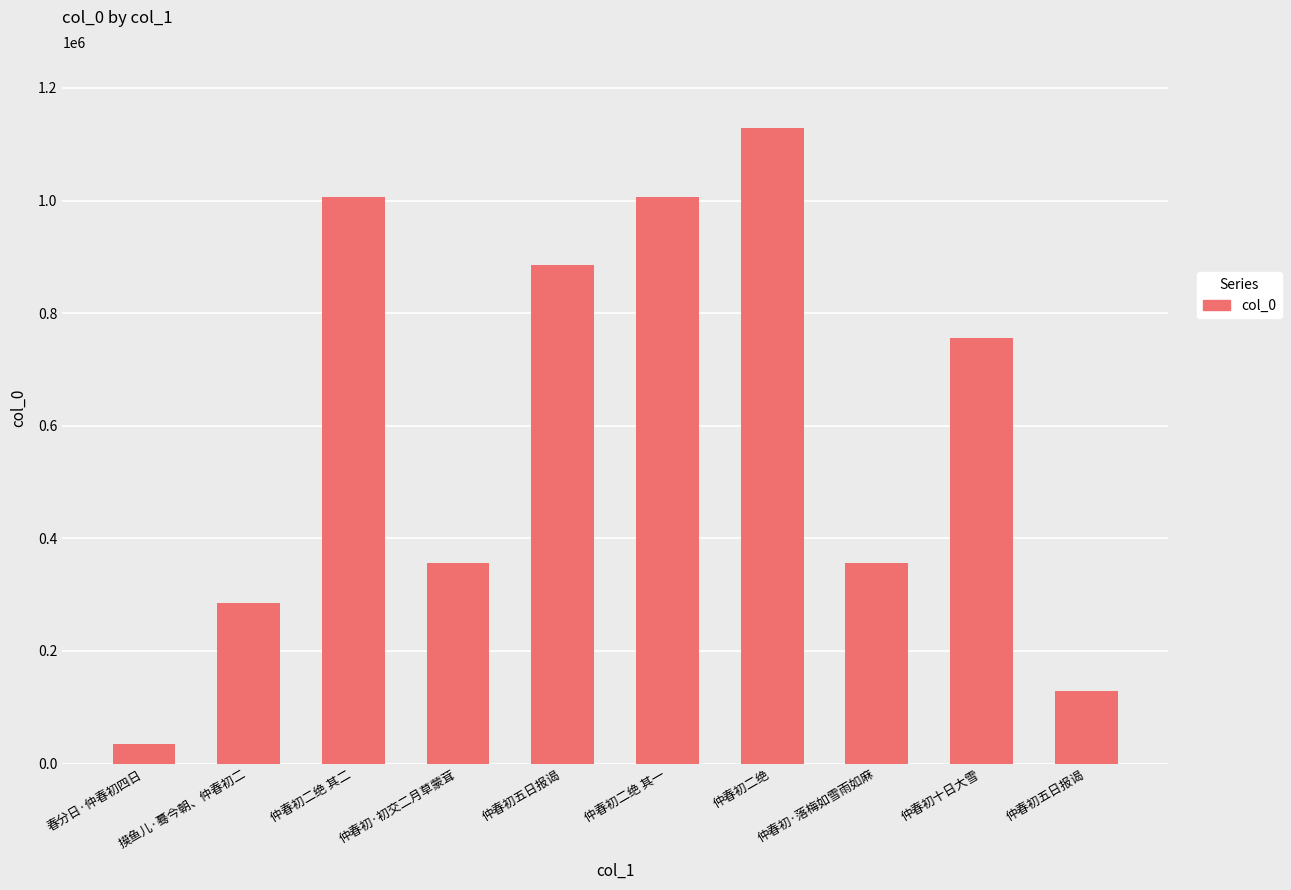

Which has a higher value, 春分日·仲春初四日 or 仲春初二绝 其一?

仲春初二绝 其一